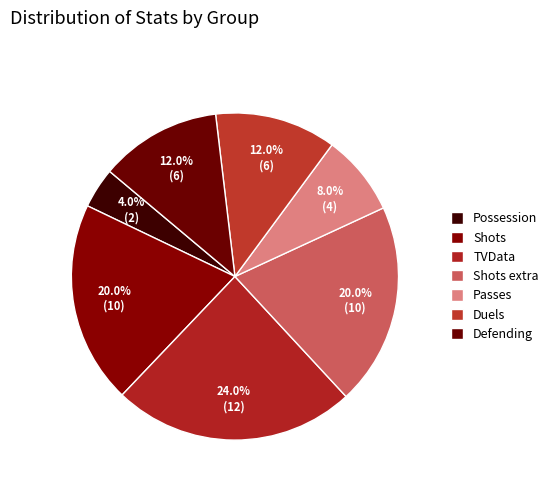

Rank the categories by value from lowest to highest.

Possession, Passes, Duels, Defending, Shots, Shots extra, TVData